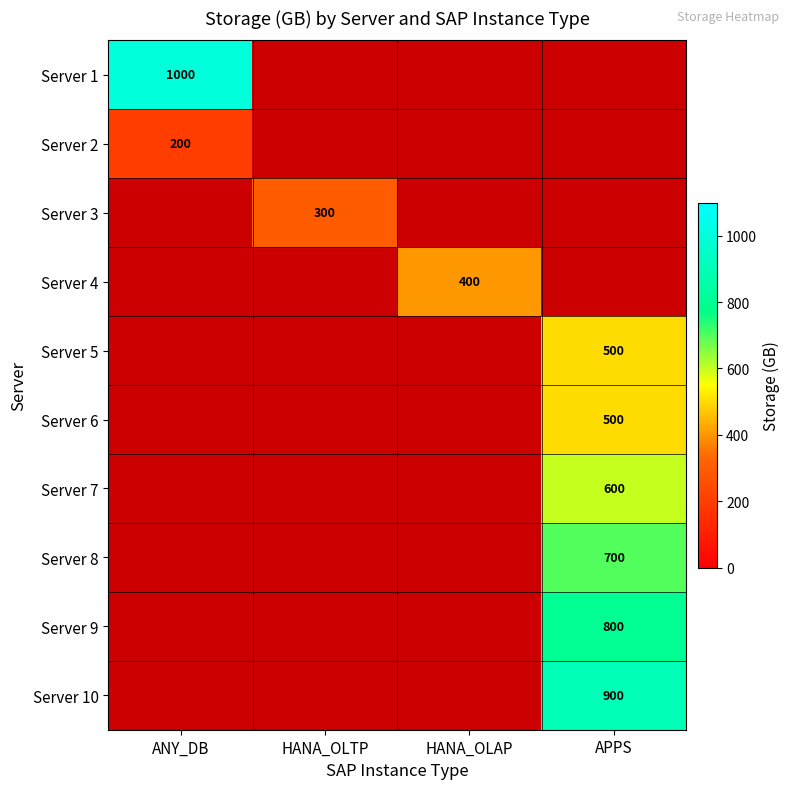

The value of Server 1 at ANY_DB is 1000.0. True or false?

True